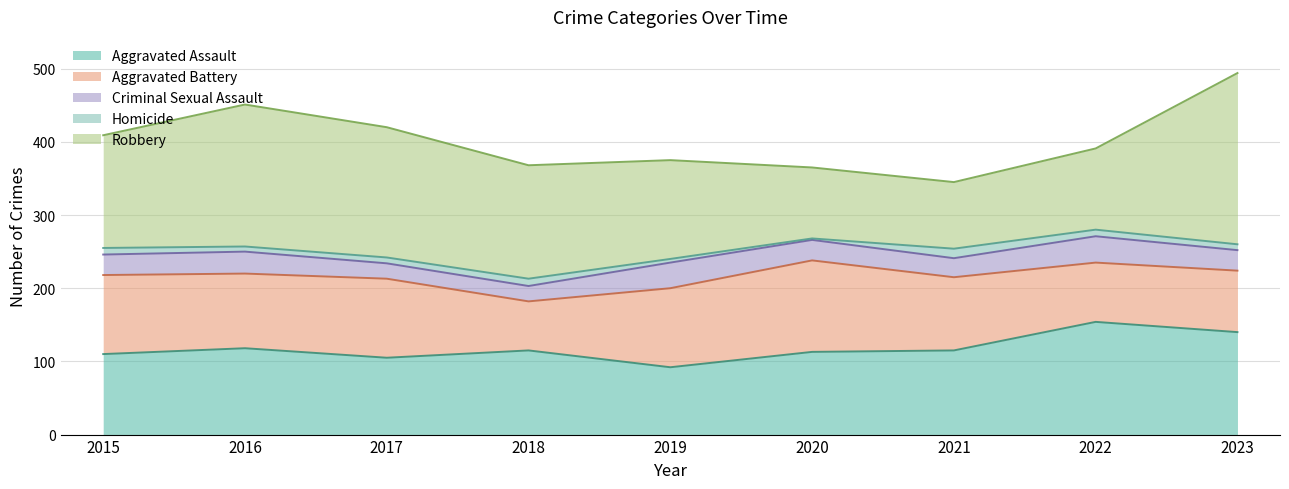

What is the difference between the maximum and minimum values in the Criminal Sexual Assault series?

15